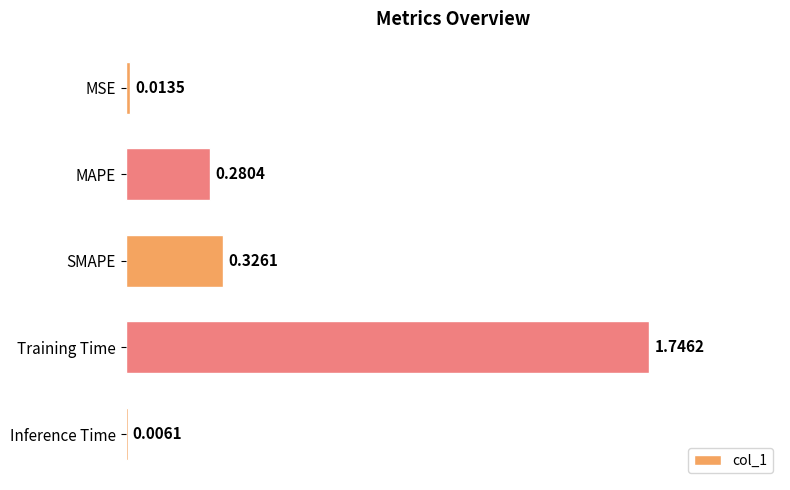

What is the change in value from SMAPE to Inference Time?

-0.3